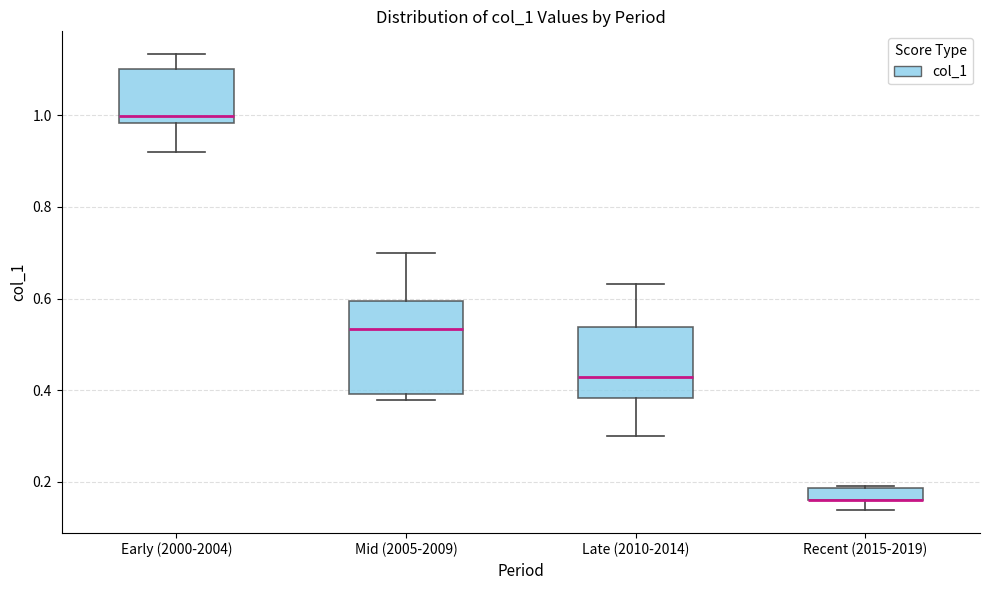

Where does the lower whisker of the box for Late (2010-2014) end on the y-axis? The values are not printed on the chart, so give them approximately, as read against the axis.

0.30